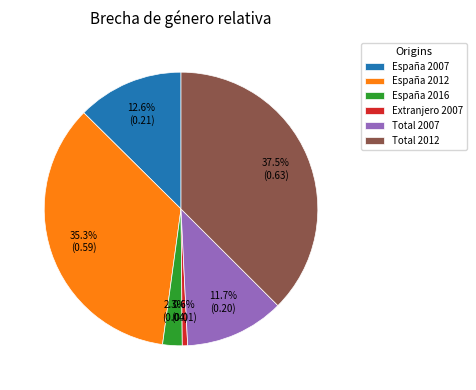

True or false: España 2007 accounts for 22% of the total.

False